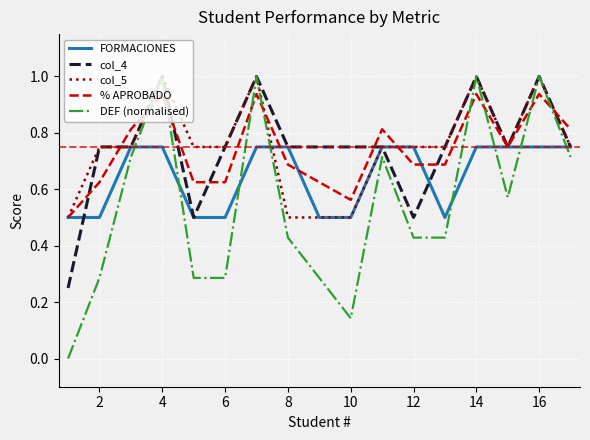

How many times do DEF (normalised) and FORMACIONES cross each other?

8